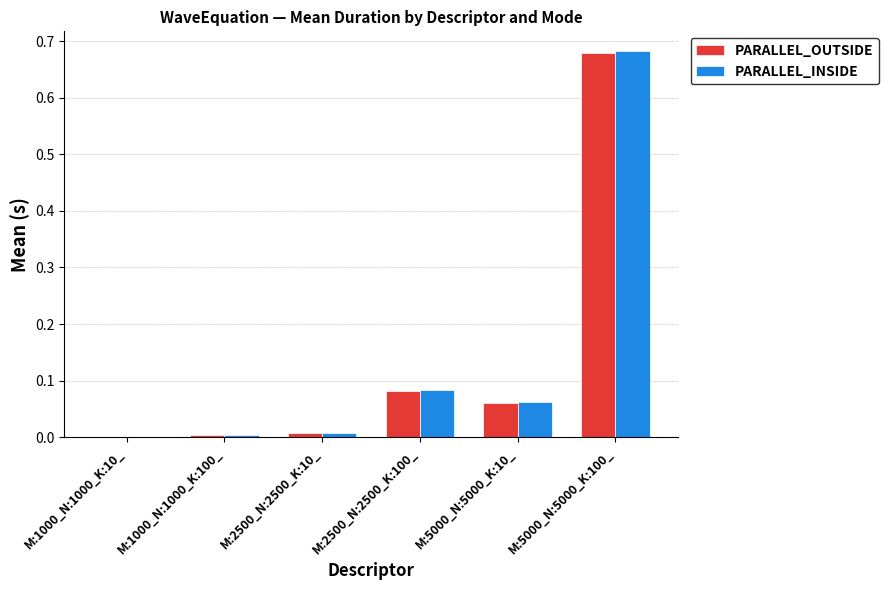

Are the bars grouped side by side (vs. stacked)?

Yes